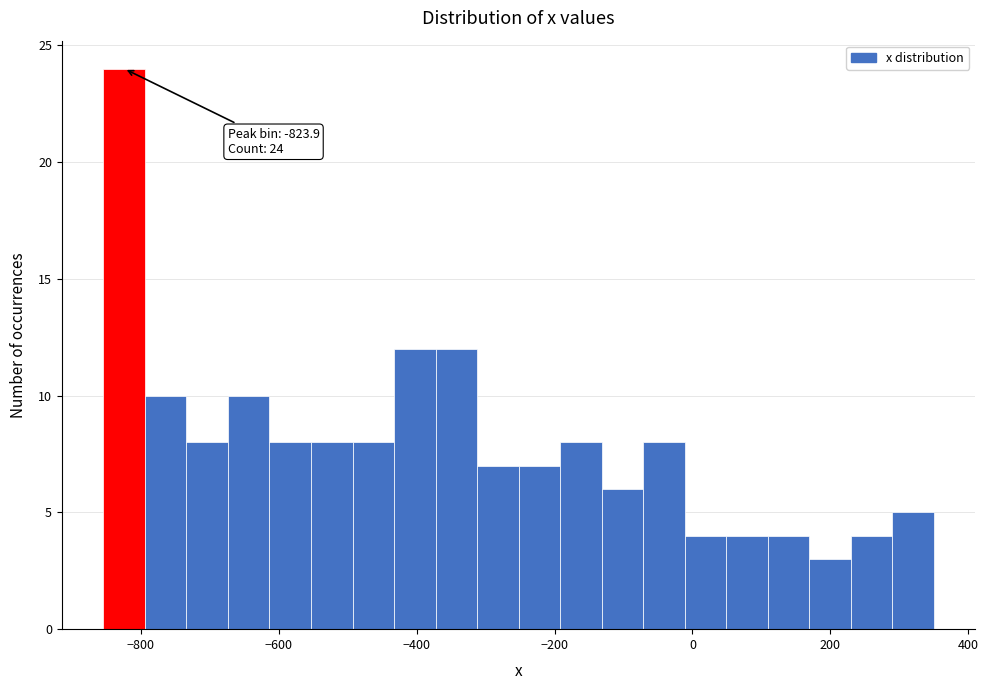

Around what value on the x-axis is the tallest bar? Give the approximate position of its centre, as read against the axis.

-820